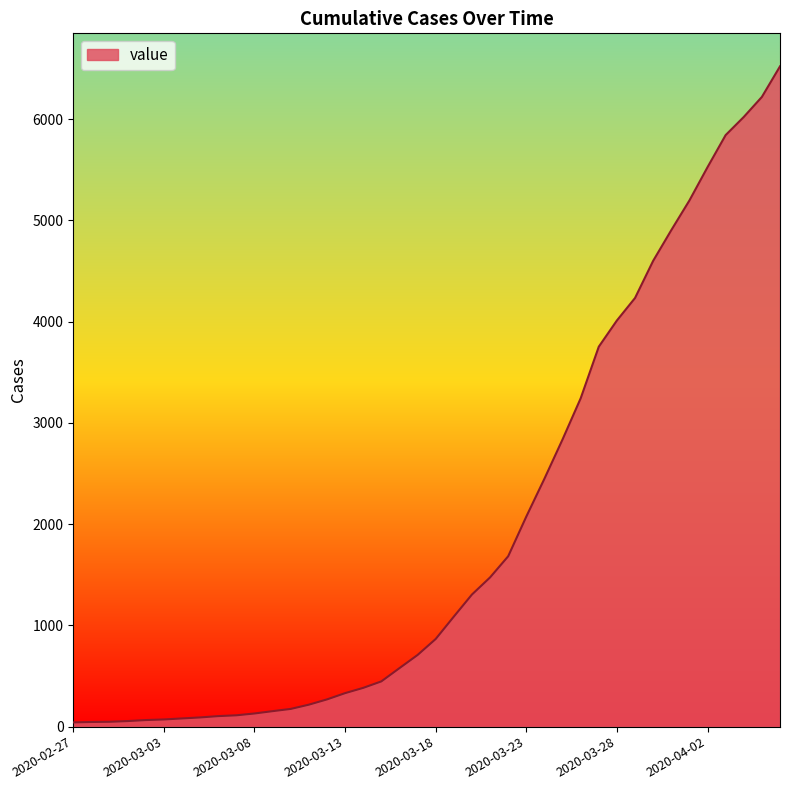

What is the greatest value displayed?

6522